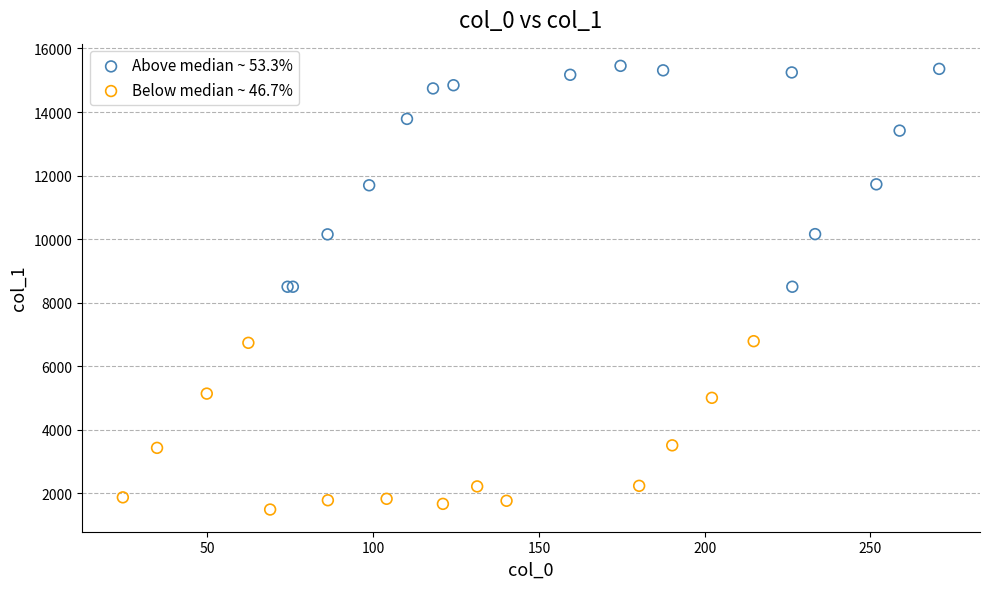

Which series contains the highest Y value?

Above median ~ 53.3%